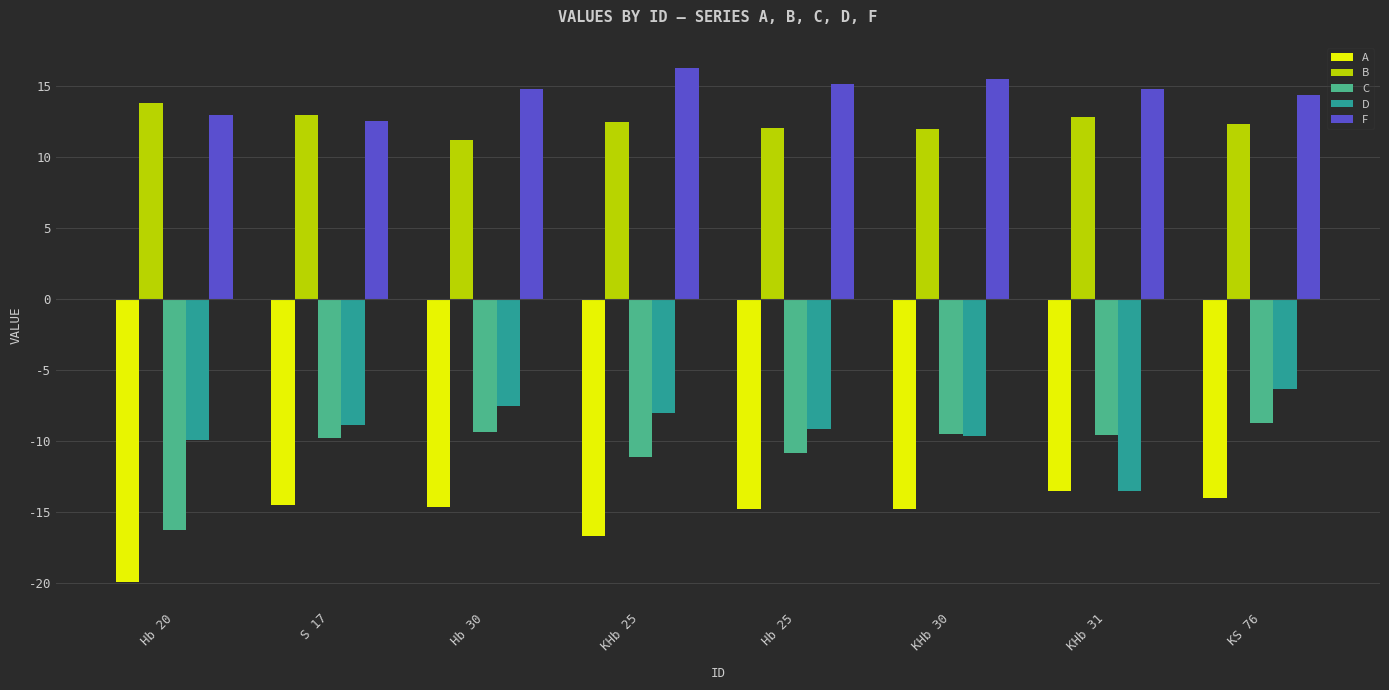

Rank the series at KS 76 from lowest to highest value.

A, C, D, B, F